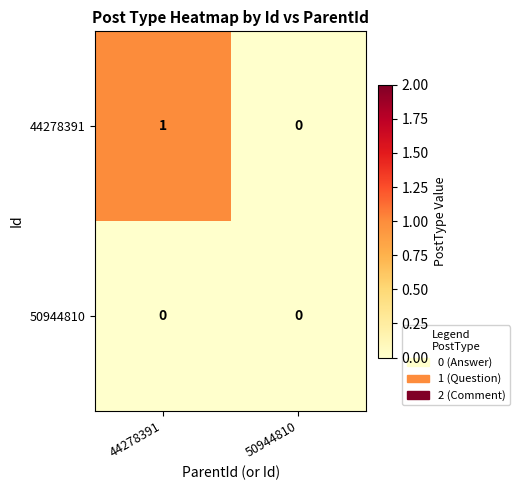

Which series changed the most between 44278391 and 50944810?

44278391